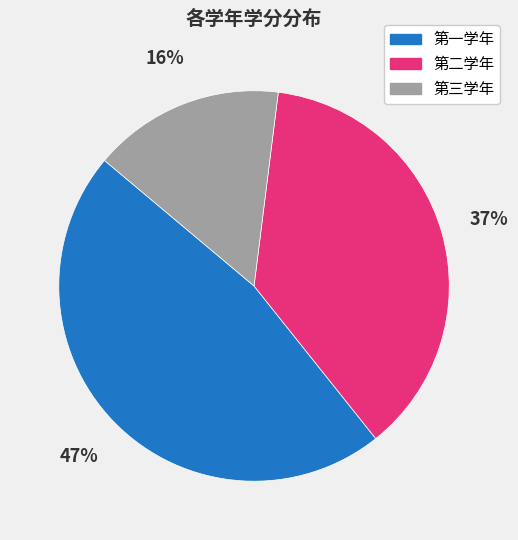

Which category has the biggest portion of the pie?

第一学年